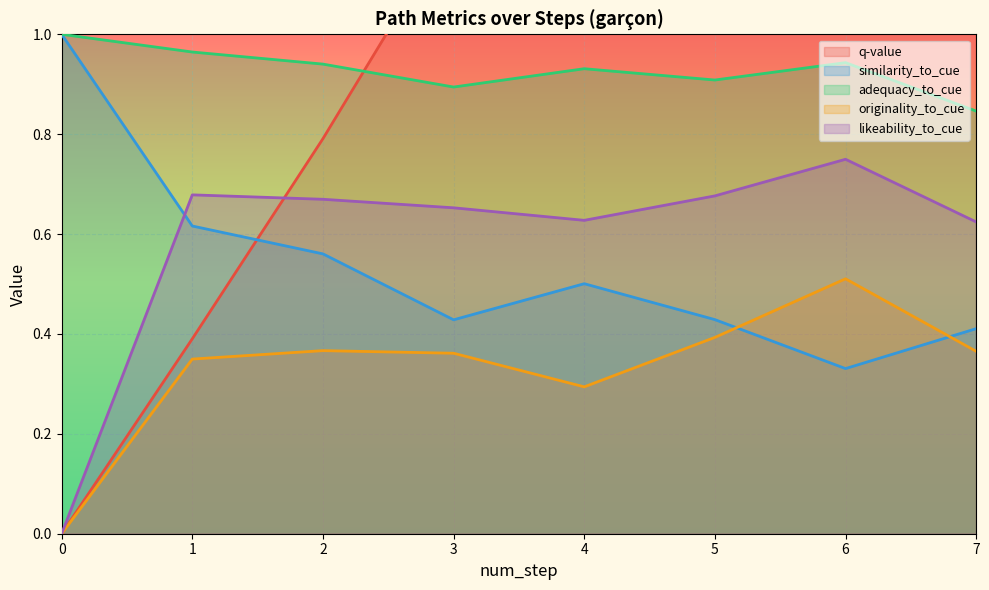

Which category has the highest value in the likeability_to_cue series?

6